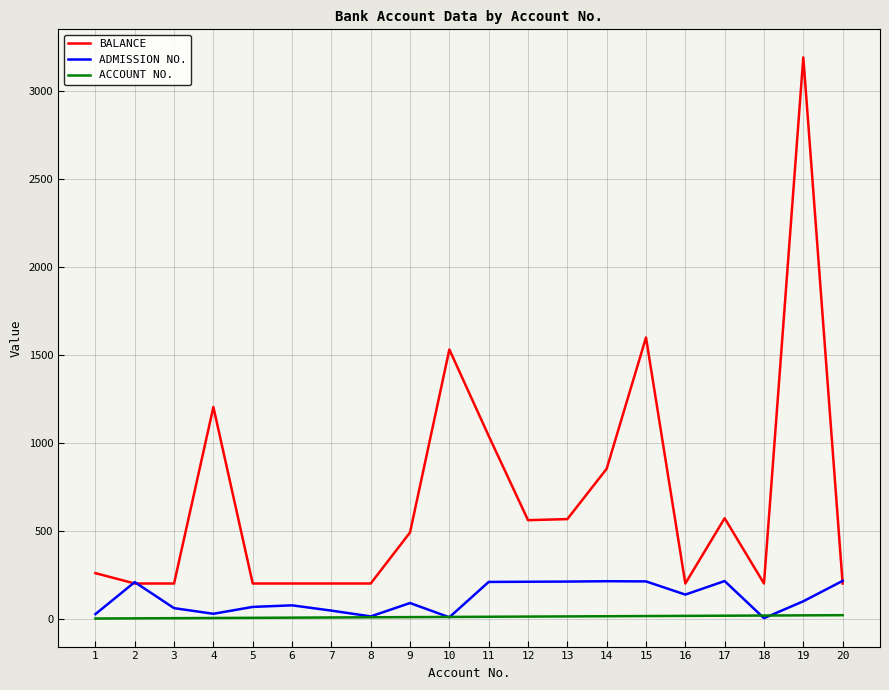

Between 10 and 16, which series saw the biggest shift?

BALANCE